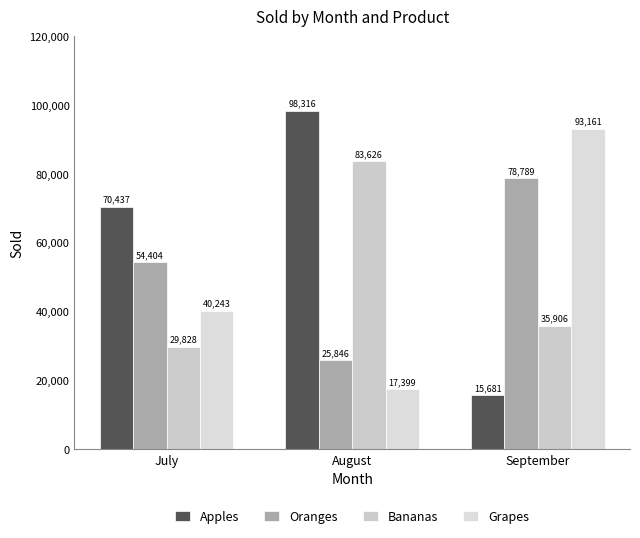

What is the value of the Grapes bar at the 3rd from the left?

93161